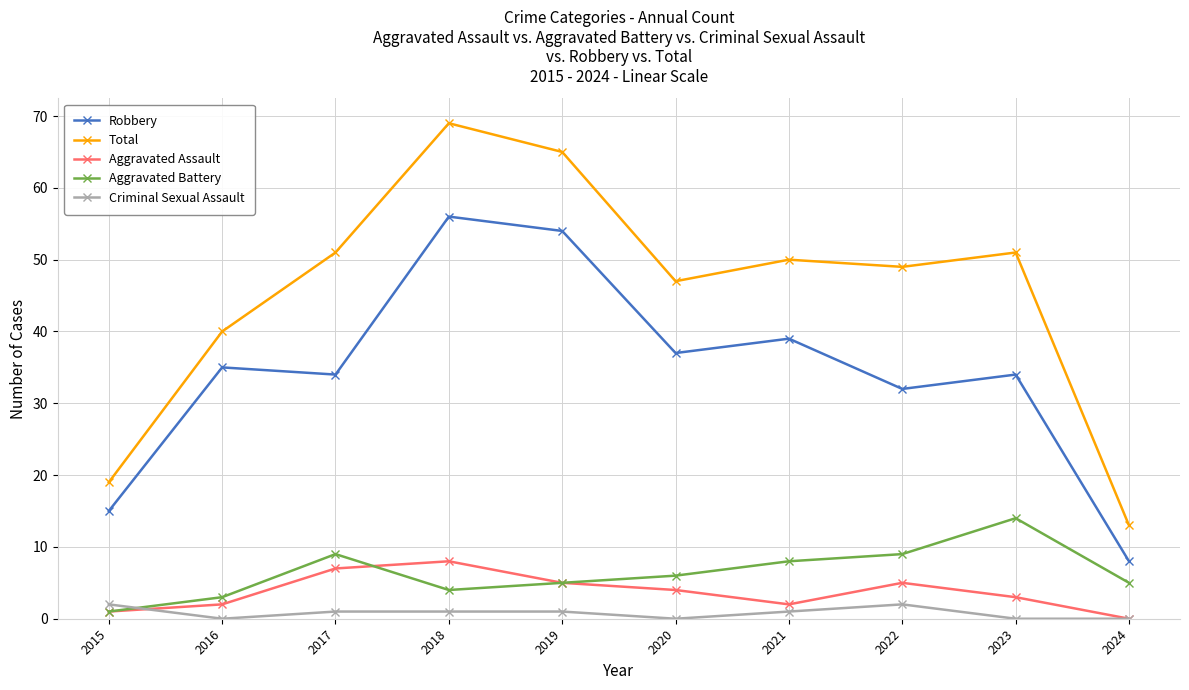

How many intersections are there between Aggravated Battery and Criminal Sexual Assault?

1